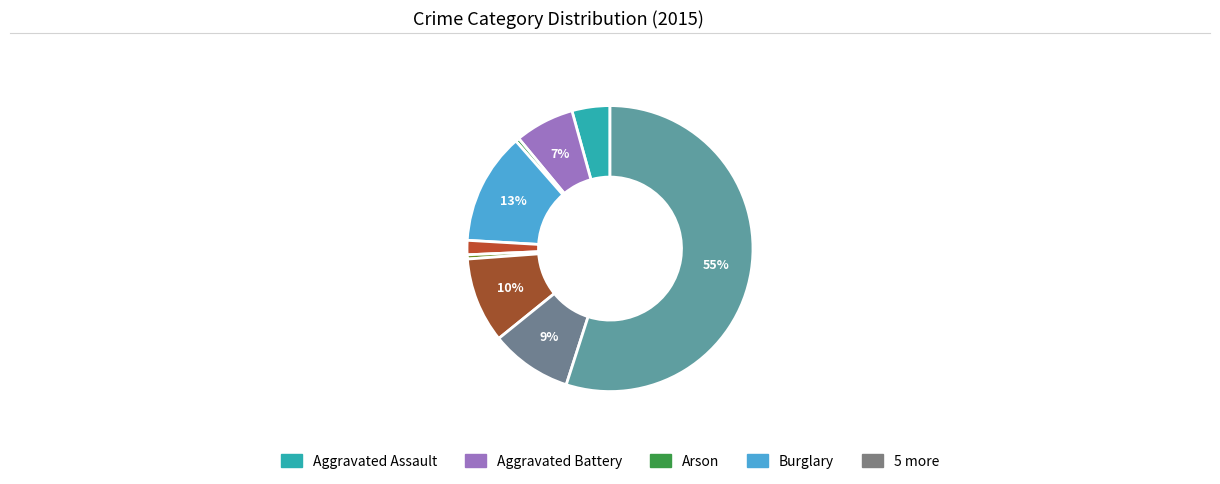

To the nearest percent, what is the average slice percentage?

11%